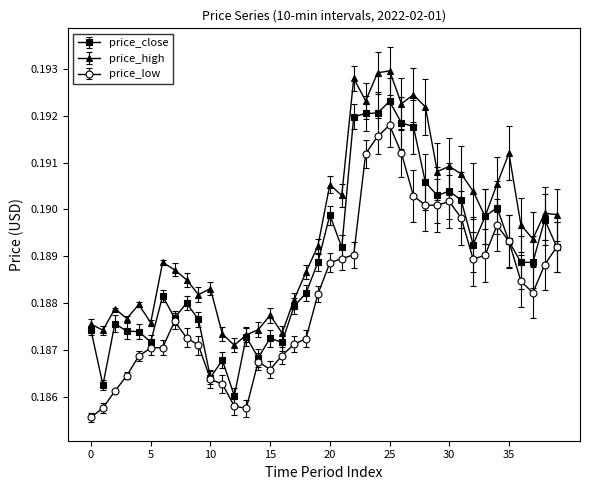

True or false: price_low and price_high cross at least once.

False